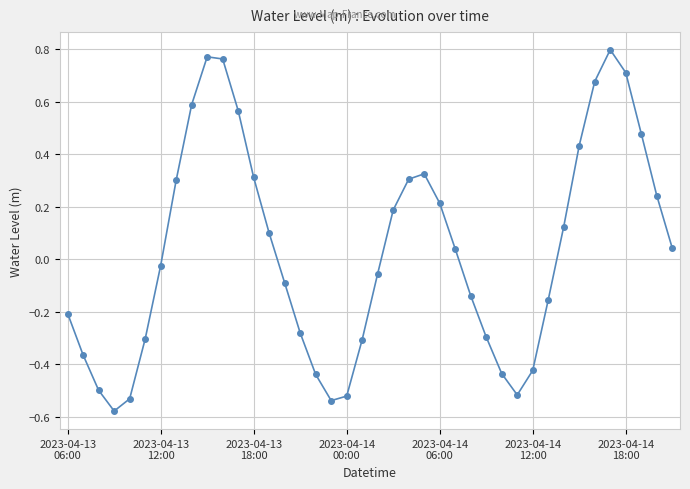

What is the difference between the maximum and second lowest values?

1.3